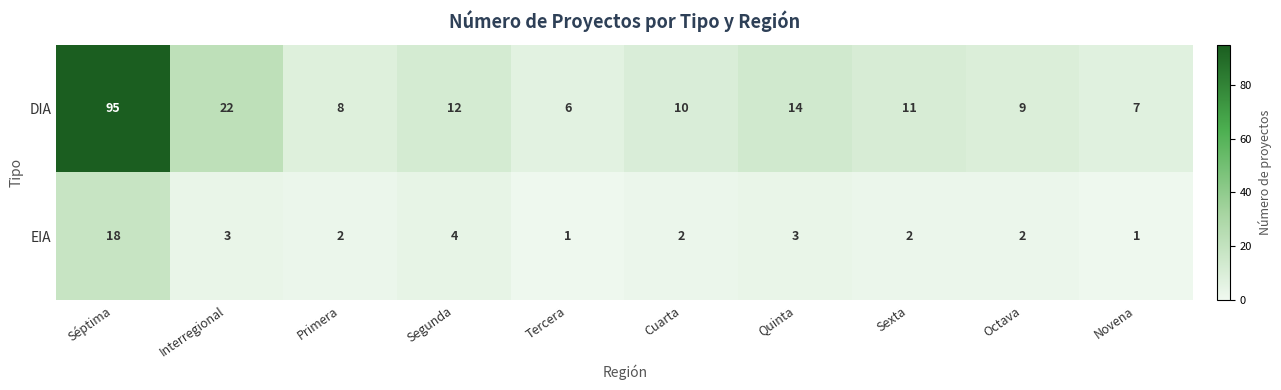

Reading left to right, extract all data points from this chart.

DIA: 95	22	8	12	6	10	14	11	9	7
EIA: 18	3	2	4	1	2	3	2	2	1